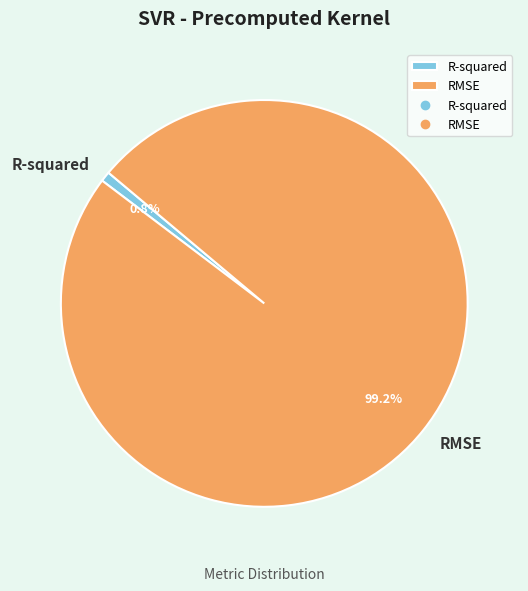

Count the number of slices in the pie.

2